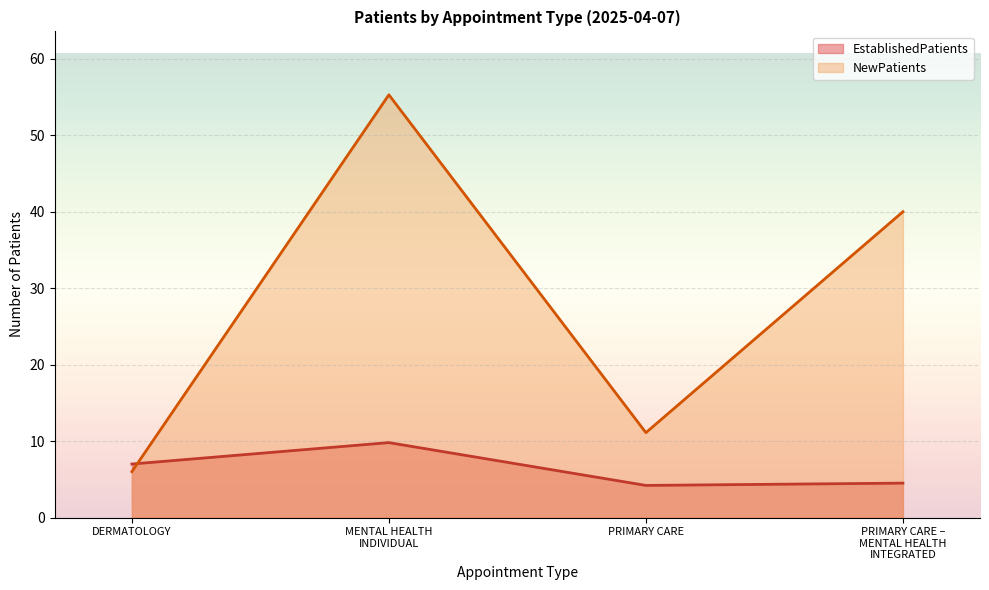

The NewPatients series shows 11.1 at PRIMARY CARE. True or false?

True